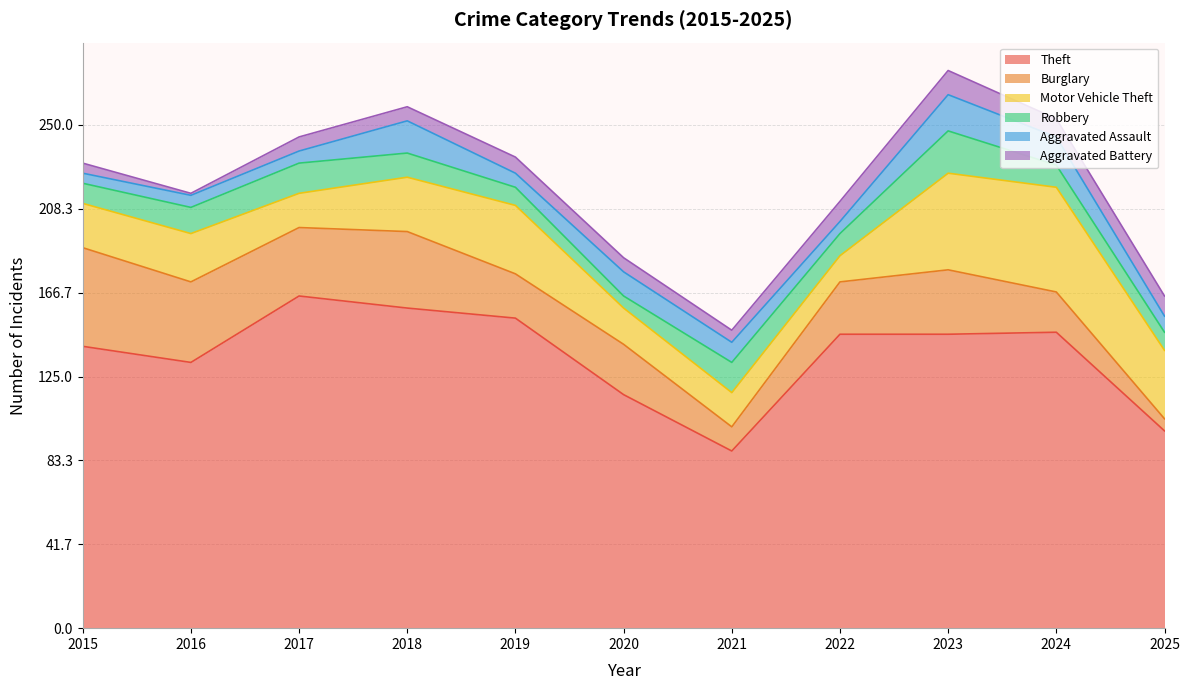

Does the chart display data point markers on the line(s)?

No